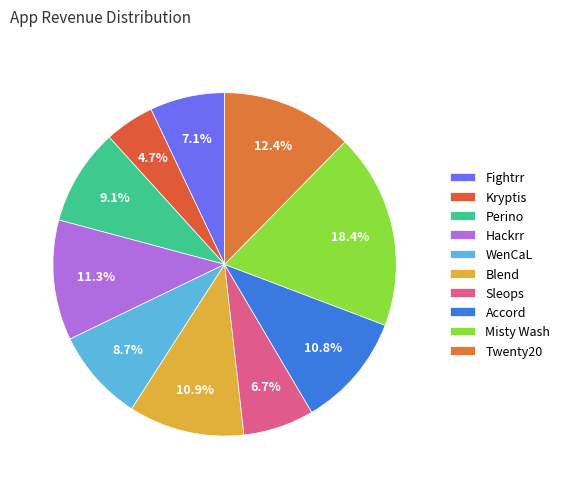

True or false: Misty Wash accounts for 18% of the total.

True